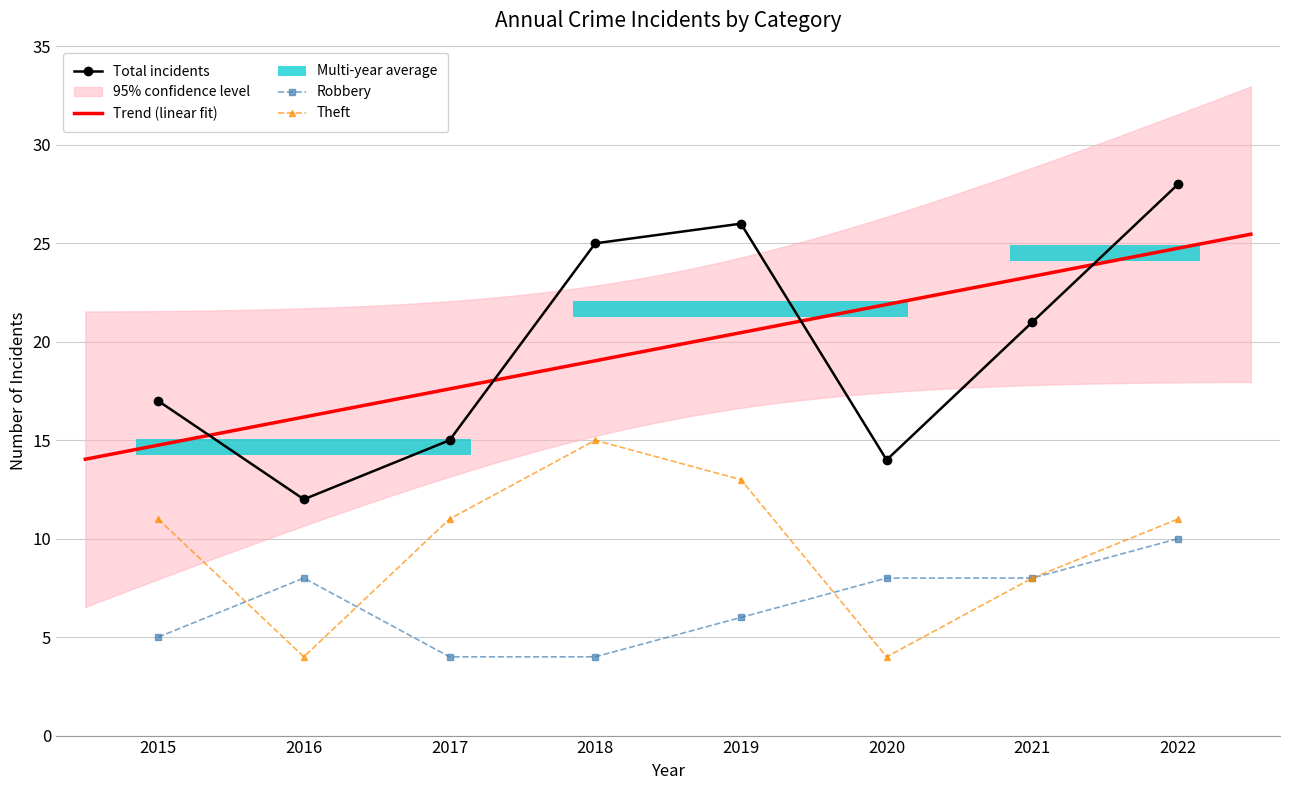

What is the difference between the maximum and minimum values in the Robbery series?

6